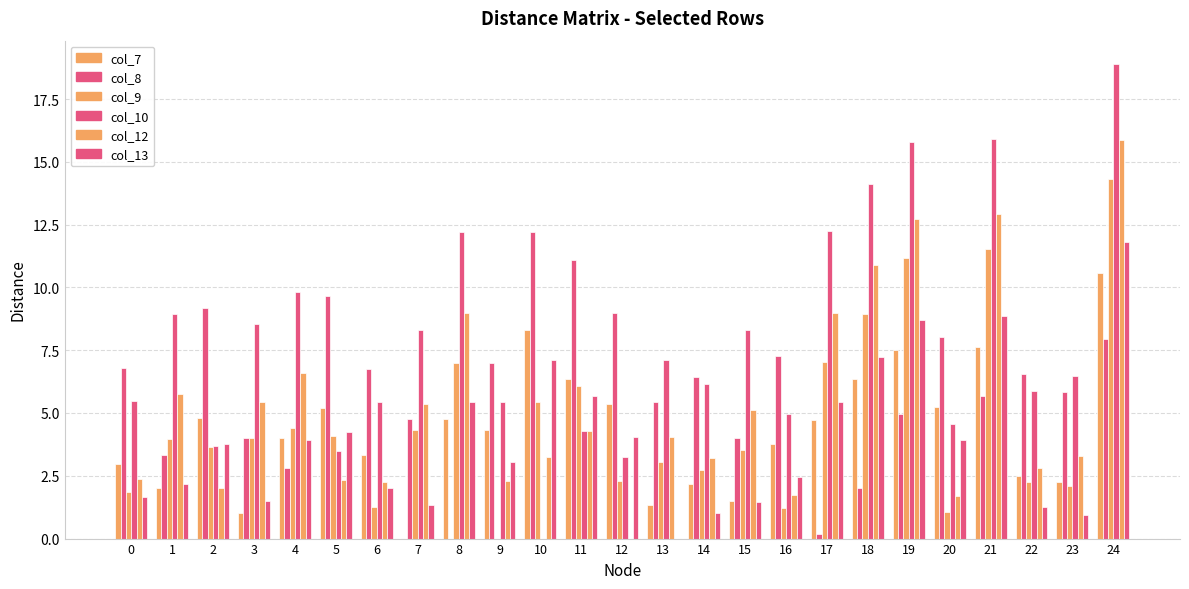

At which label does col_10 reach its minimum?

10